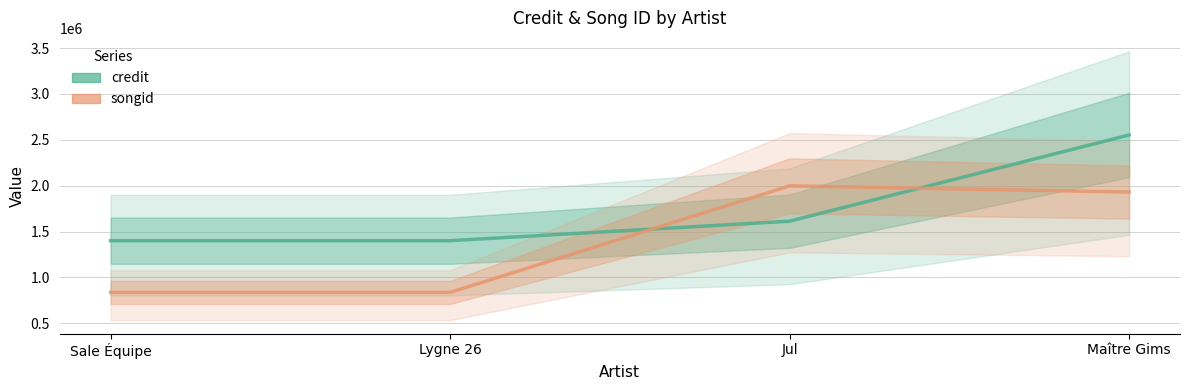

Reading left to right, list all the values displayed in this chart.

credit: Sale Équipe=1401007	Lygne 26=1401007	Jul=1613289	Maître Gims=2552533
songid: Sale Équipe=837337	Lygne 26=837337	Jul=1998050	Maître Gims=1930771